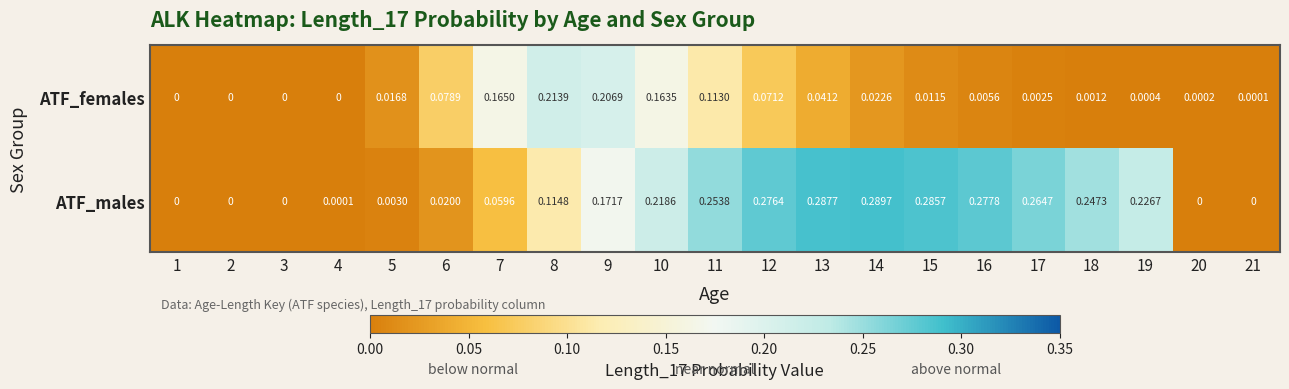

List the series in order of their peak value, lowest first.

ATF_females, ATF_males